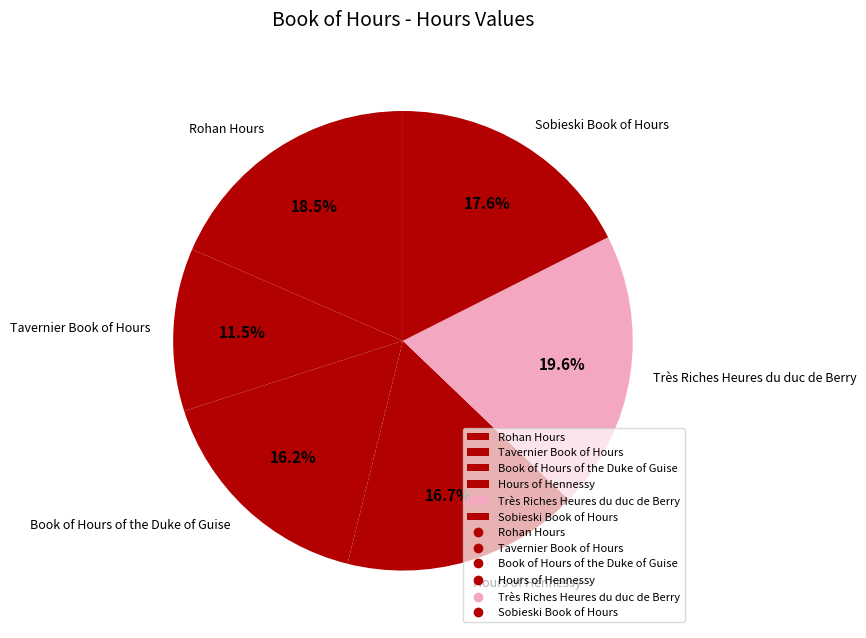

Rank the categories by value from lowest to highest.

Tavernier Book of Hours, Book of Hours of the Duke of Guise, Hours of Hennessy, Sobieski Book of Hours, Rohan Hours, Très Riches Heures du duc de Berry